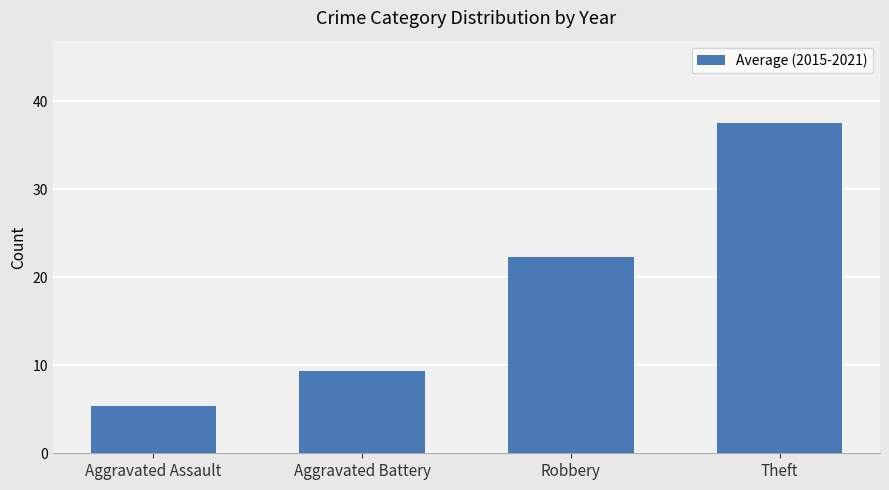

The value at Aggravated Battery is 13.2. True or false?

False